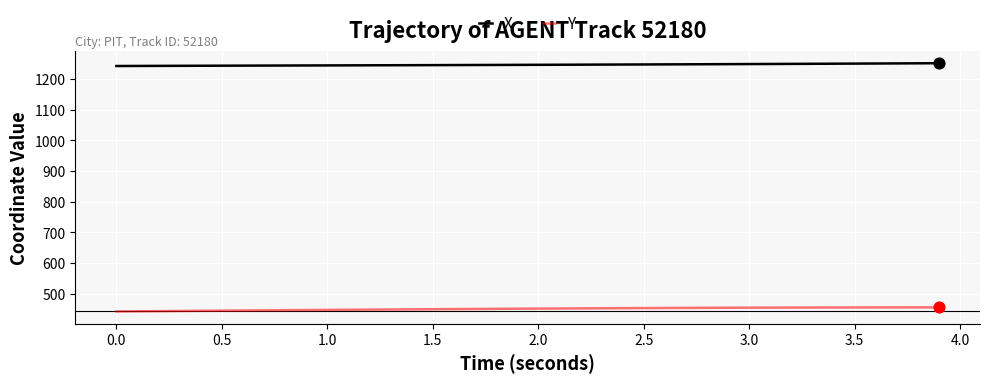

Which series has the largest total across all categories?

X